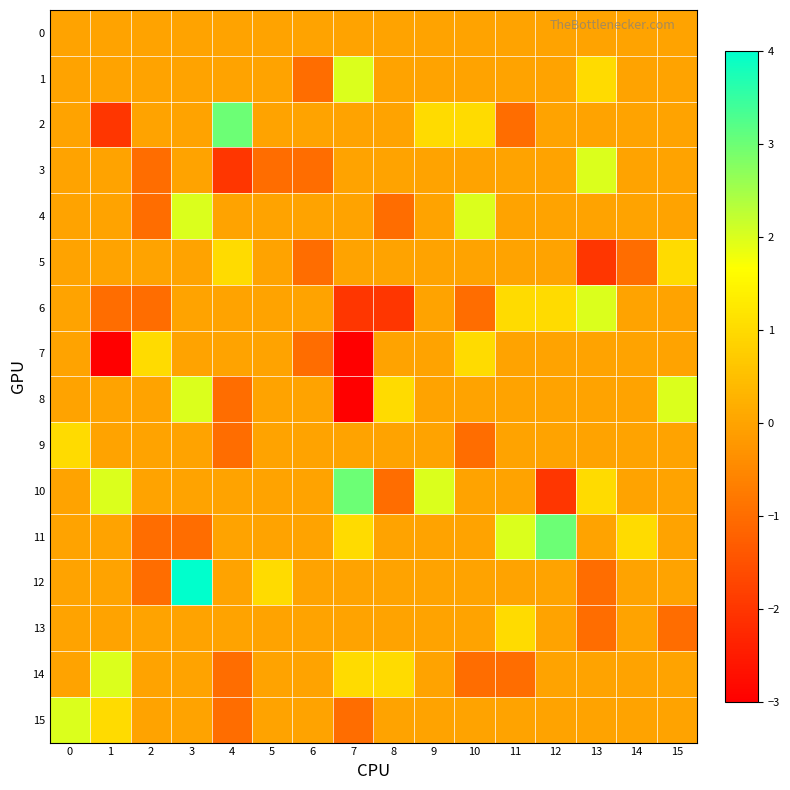

What is the maximum value shown in the chart?

4